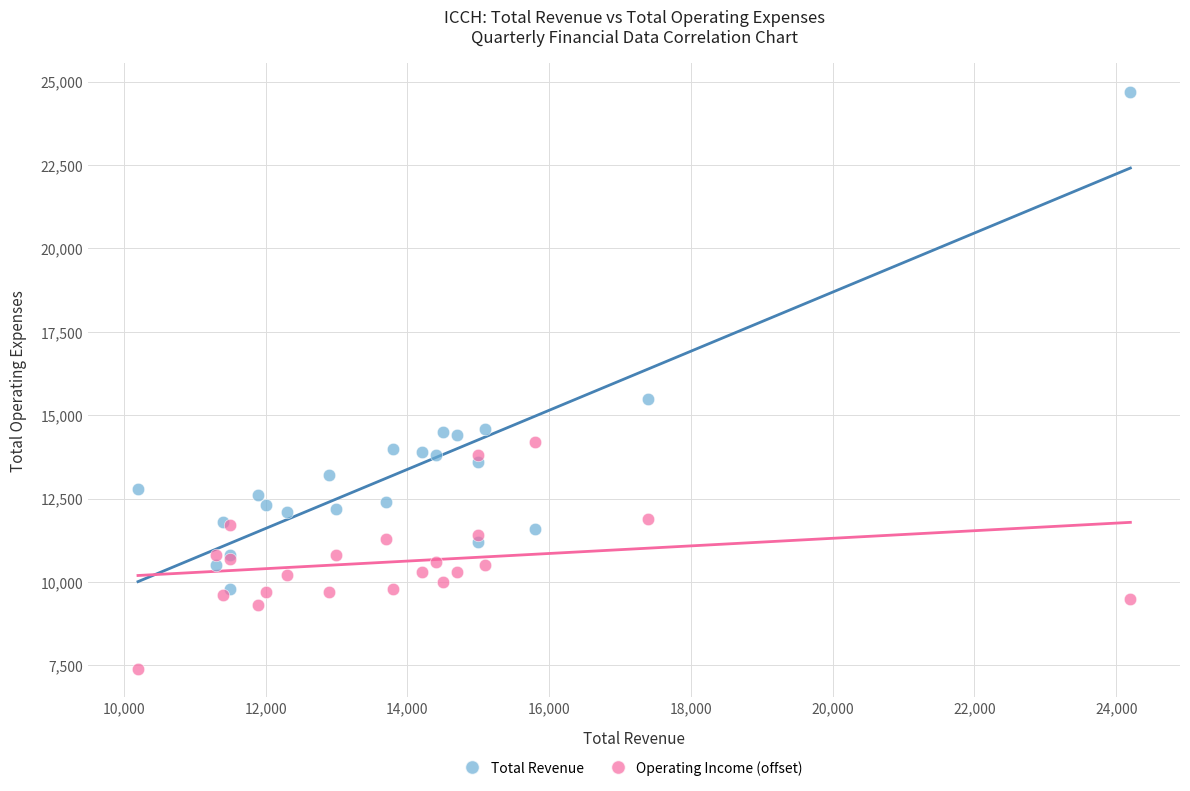

Across all series, what Y value is closest to 16050?

15500